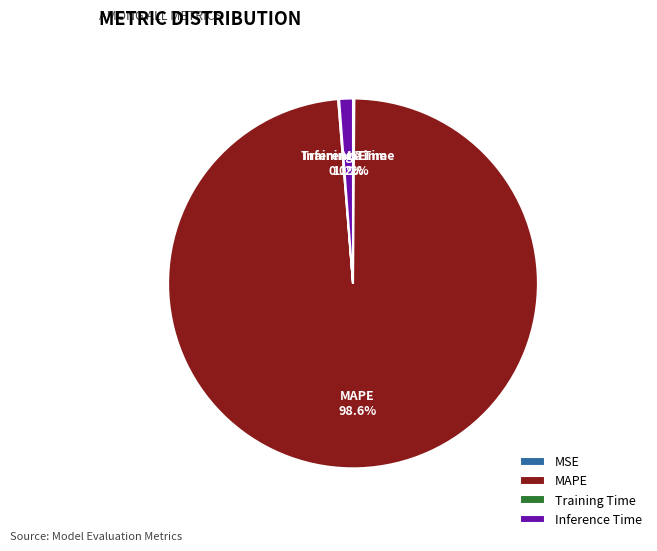

Which slice represents more than half of the pie?

MAPE